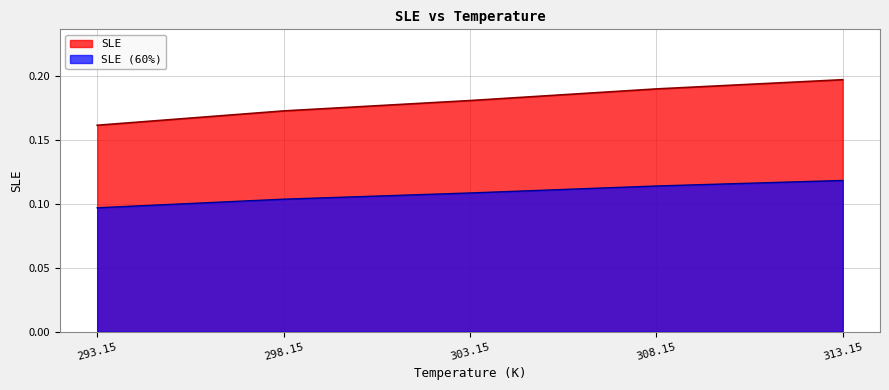

What is the value of the 5th point from the left?

0.2